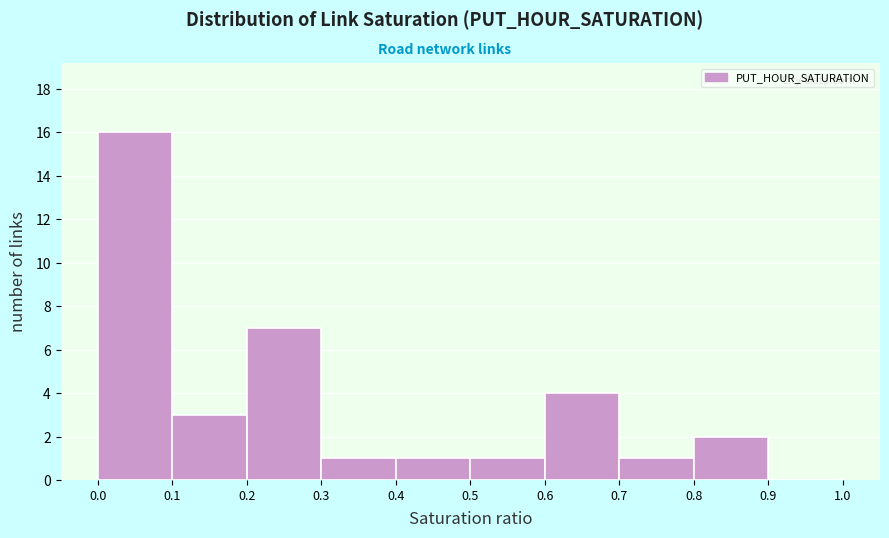

Over which range of the x-axis is the bar tallest?

0.0 to 0.1